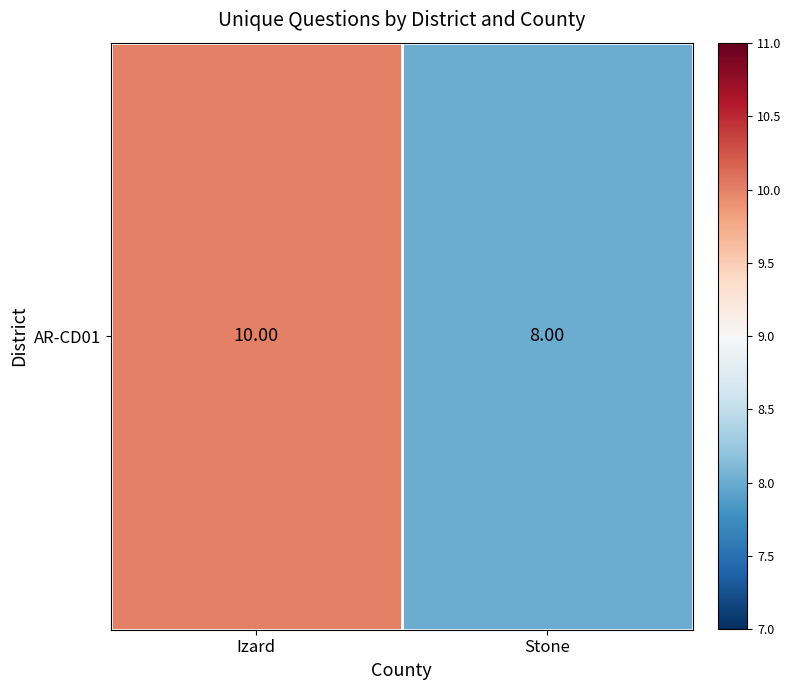

What is the greatest value displayed?

10